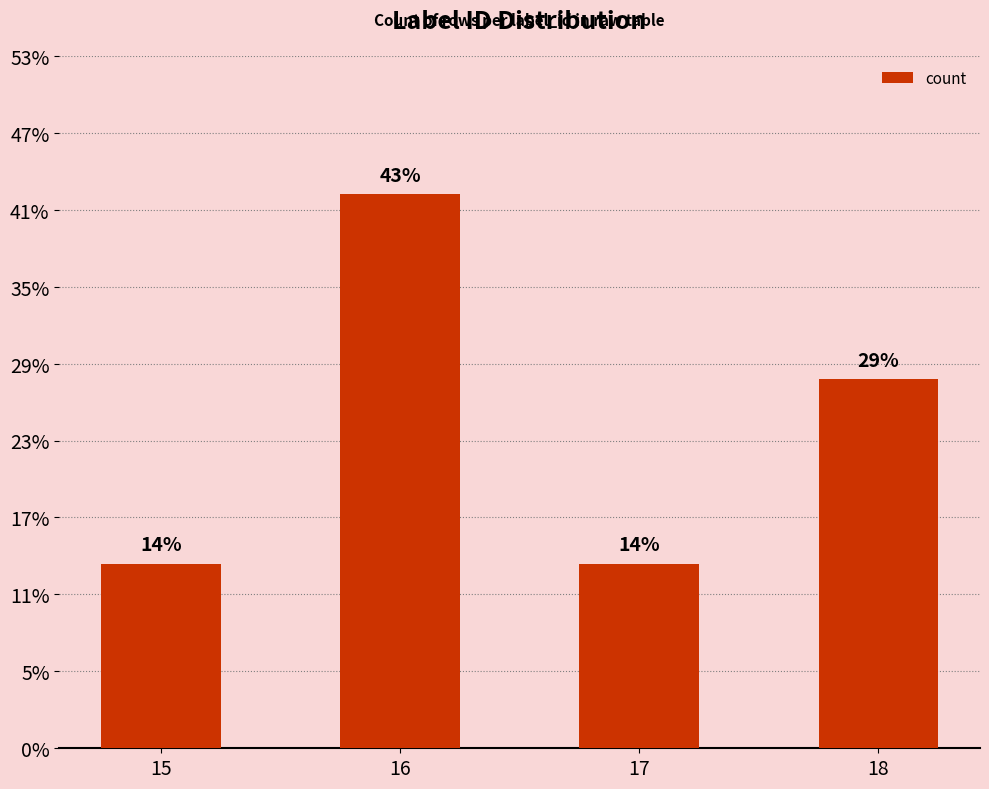

How many values are below 2?

2